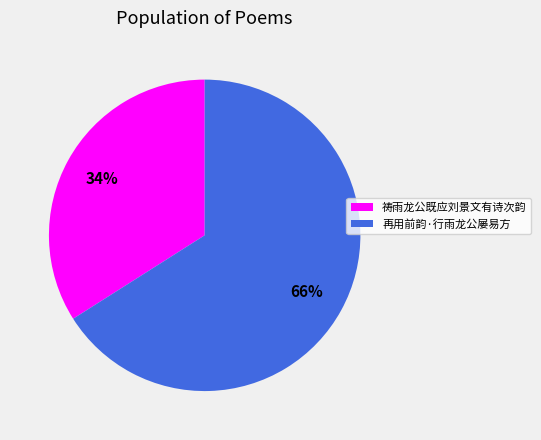

Which category has the biggest portion of the pie?

再用前韵·行雨龙公屡易方